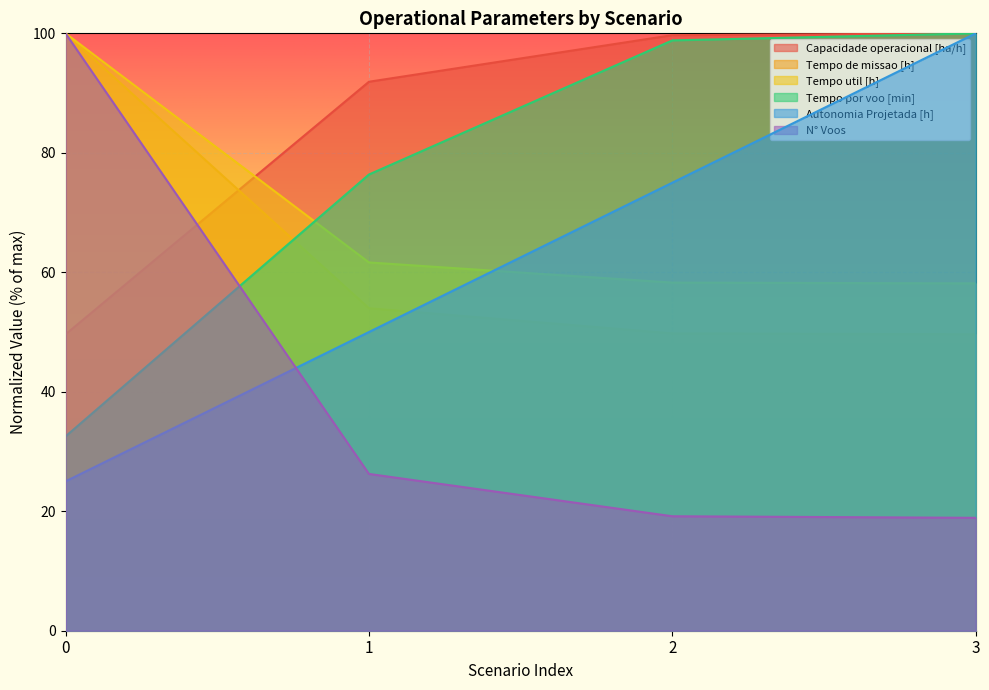

Does the chart display data point markers on the line(s)?

No